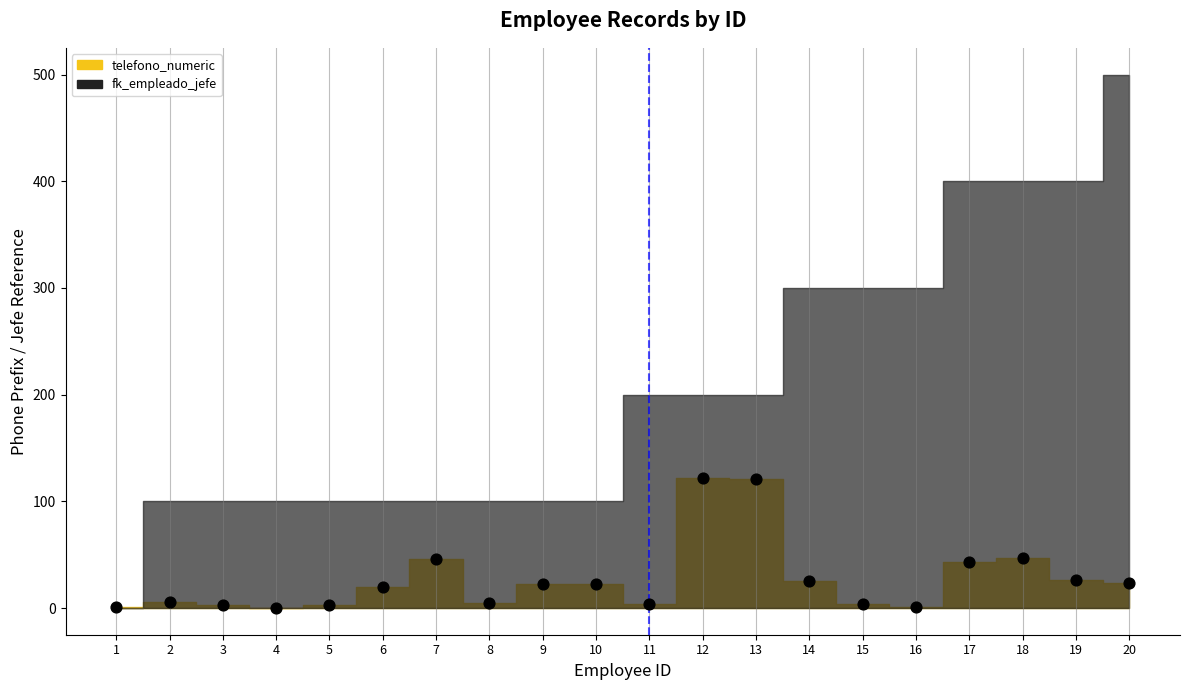

What is the range of Y values (max minus min)?

121.7